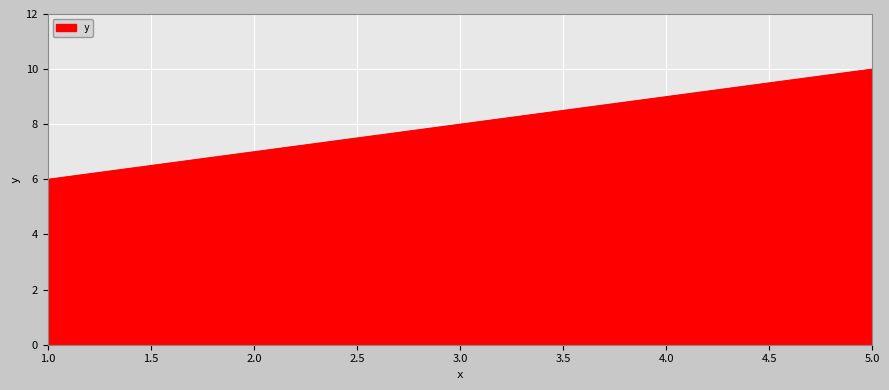

The chart shows a value of 9 at 4.0. True or false?

True